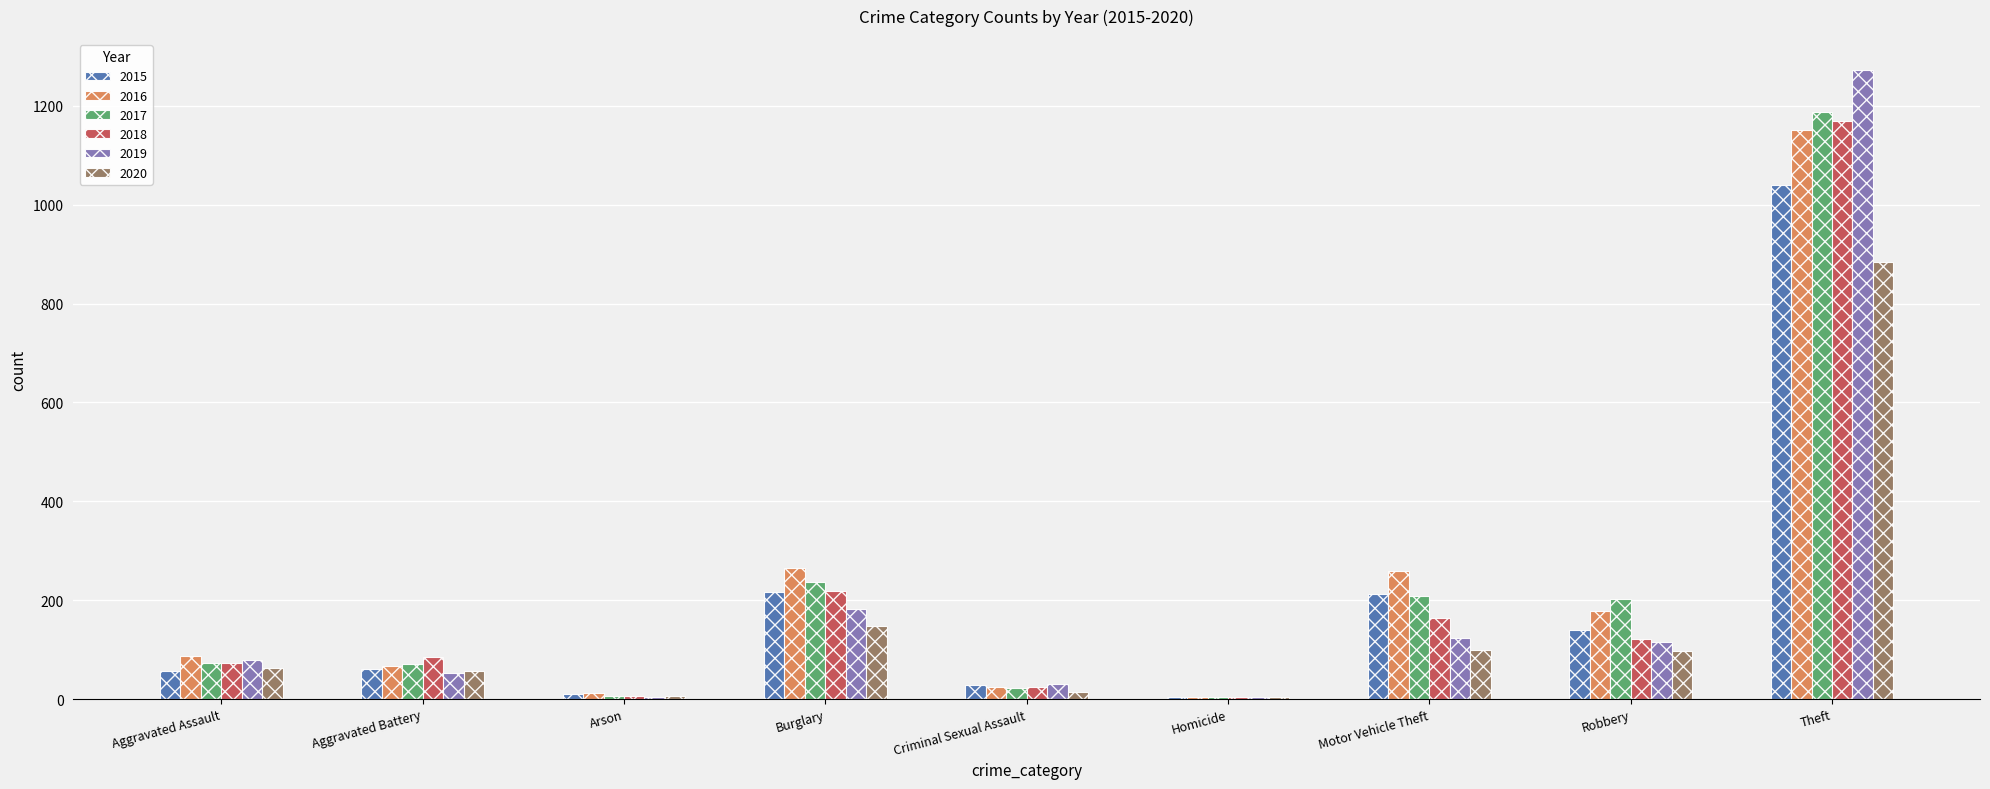

What is the greatest value displayed?

1272